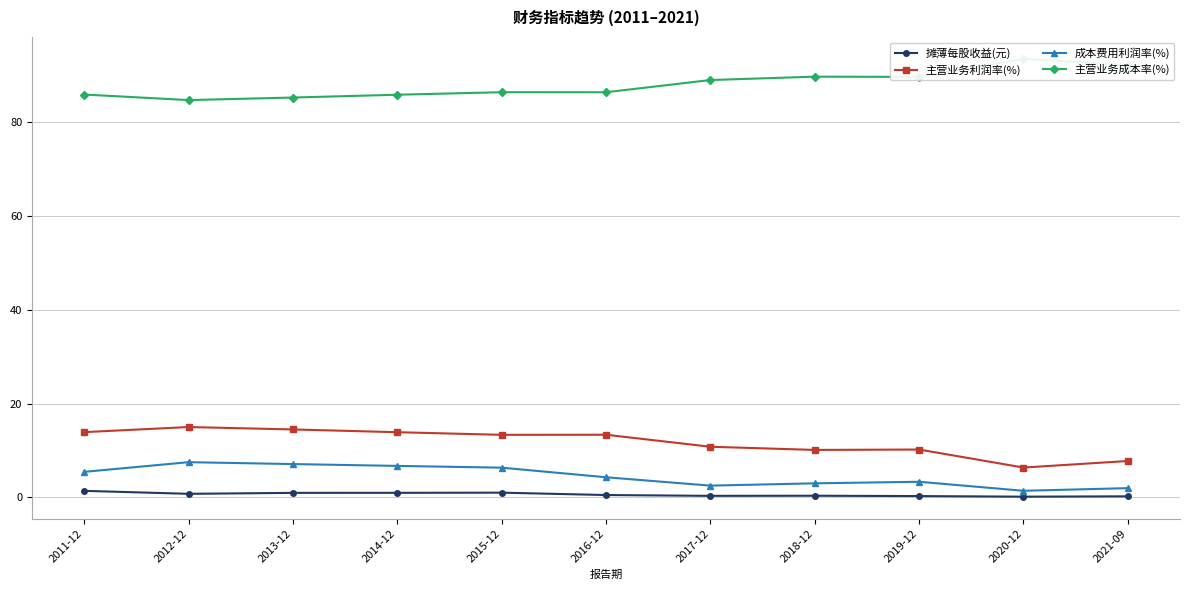

What is the label of the 10th point from the right?

2012-12